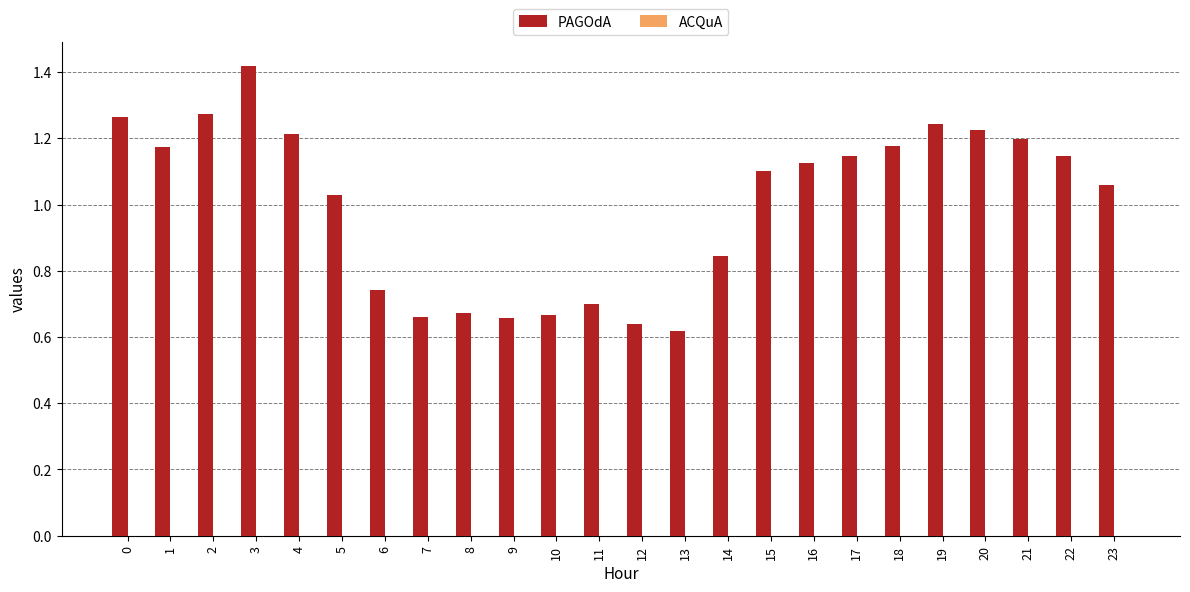

What is the change in value from 17 to 19?

+0.1